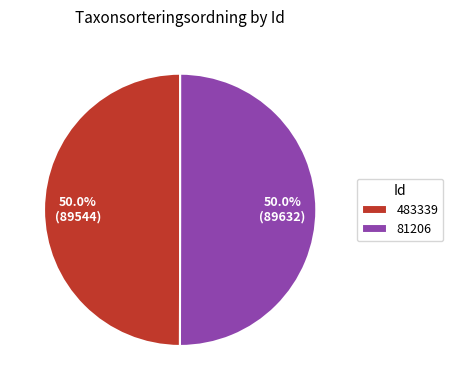

Approximately how many times larger is the value at 483339 compared to 81206?

1.0